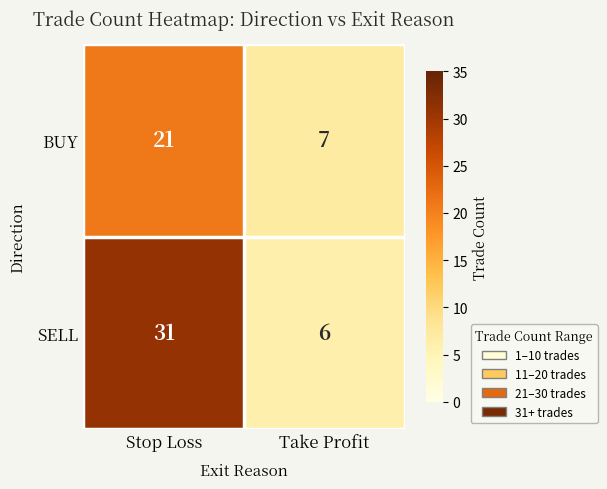

List the labels in order of BUY value, largest first.

Stop Loss, Take Profit